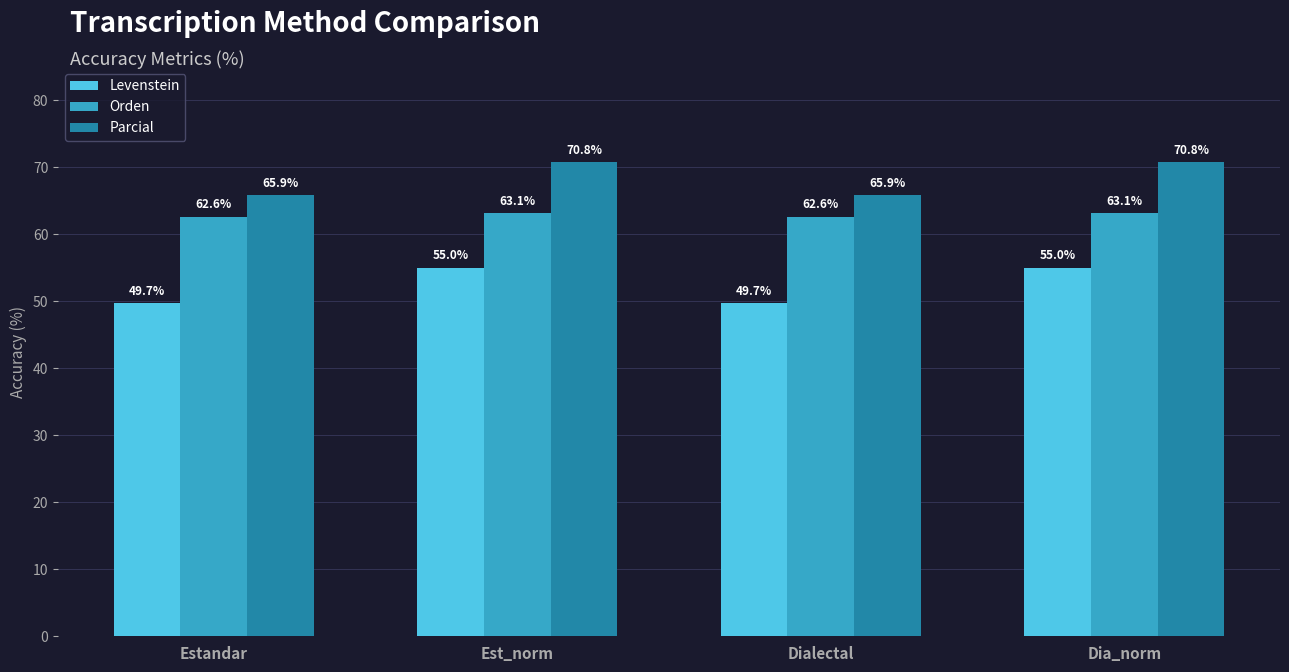

What is the total value across all series at Dialectal?

178.2